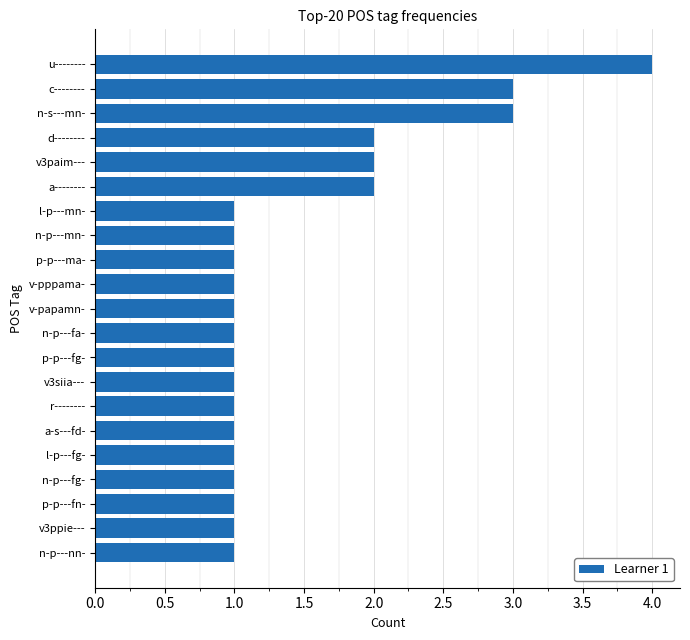

Is it true that the value at n-s---mn- is 3?

True